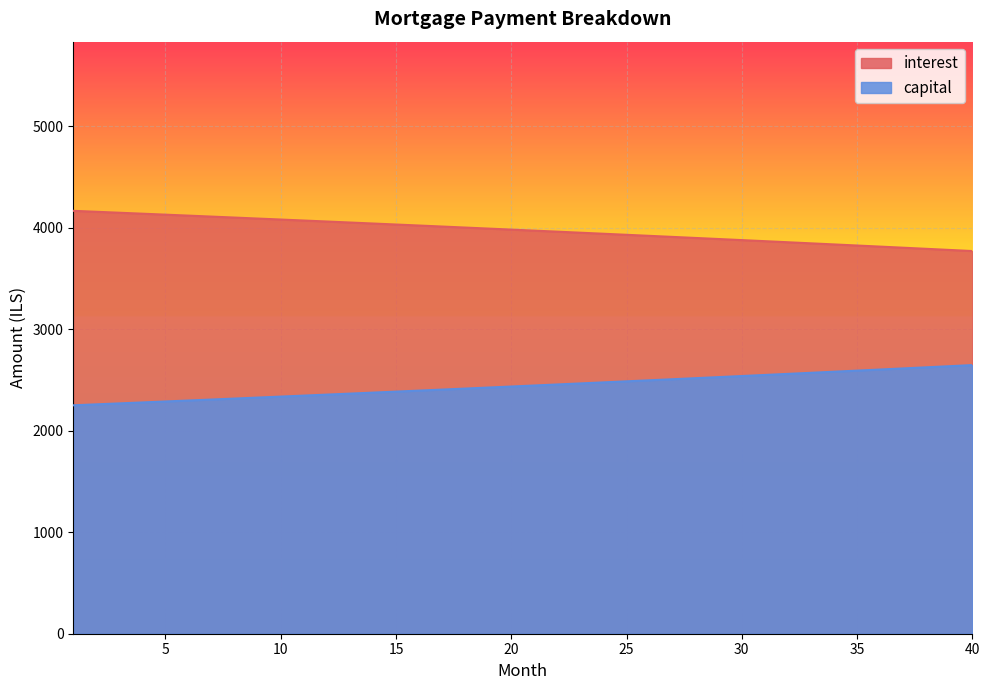

Does the chart display data point markers on the line(s)?

No